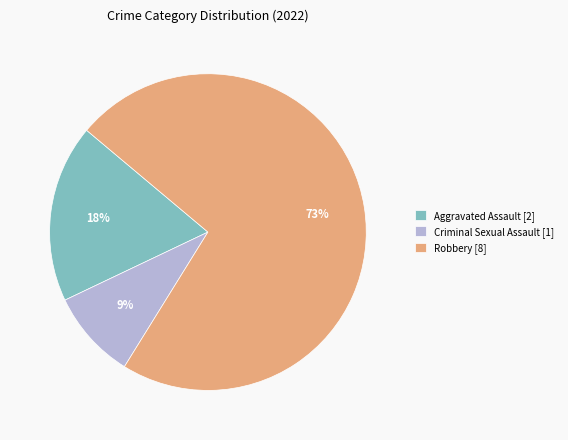

Is there any slice that represents more than half of the pie?

Yes